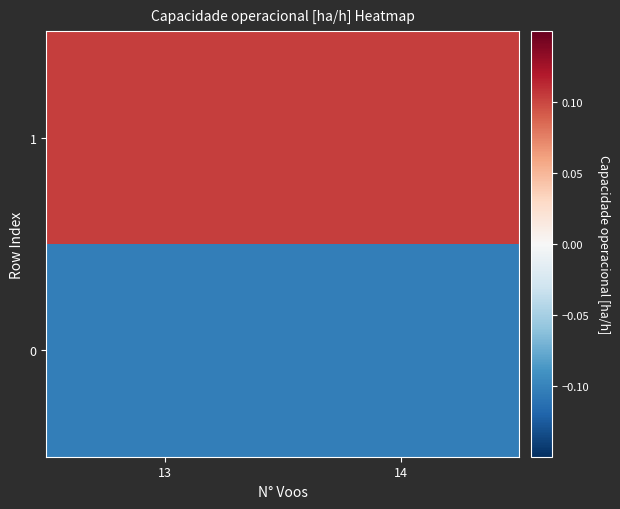

Which has a higher value, 13 or 14?

13